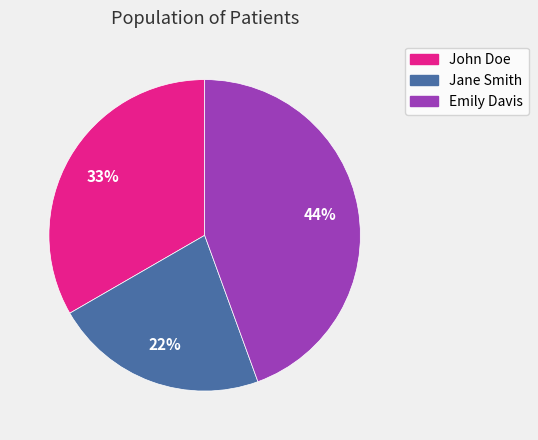

Is there a majority slice in this chart?

No